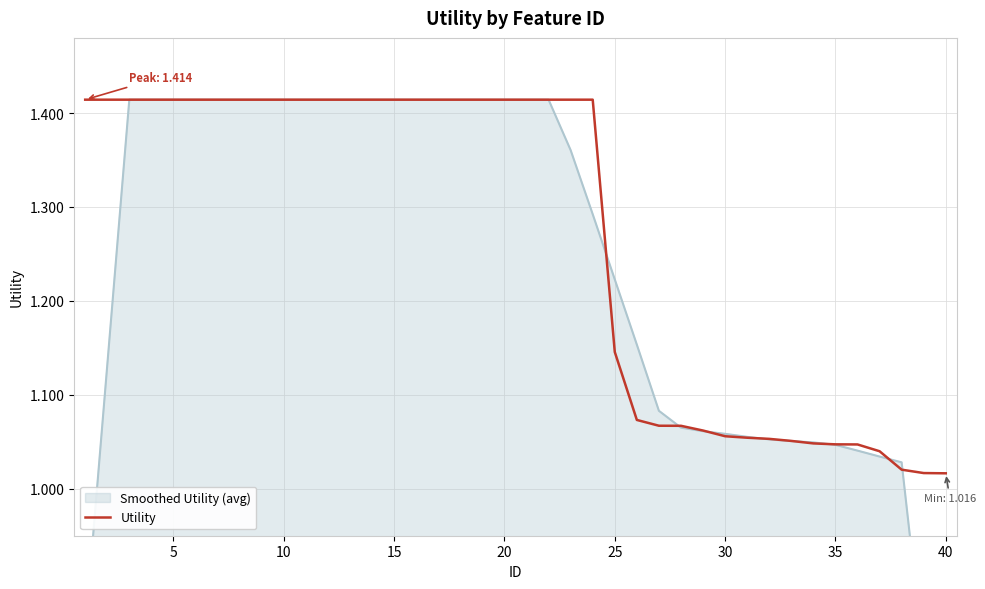

Is it true that Utility equals 1.9 at 15?

False